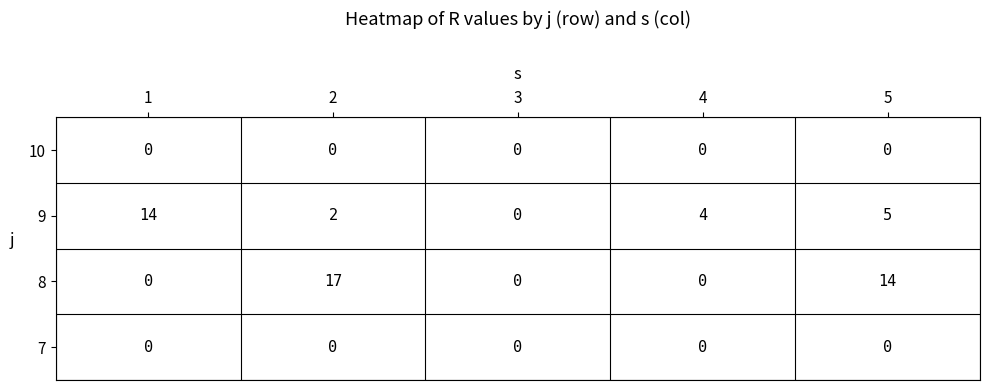

Which series changed the most between 1 and 4?

9